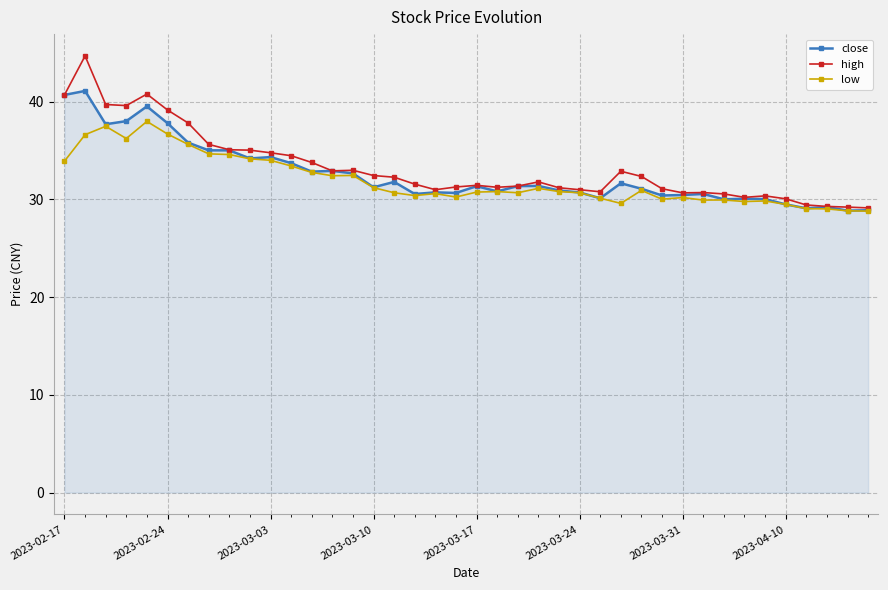

How many series are shown in this chart?

3